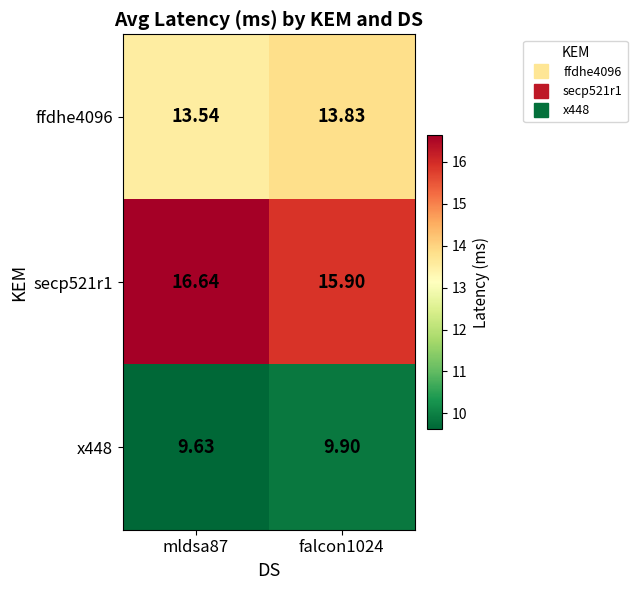

How many series are shown in this chart?

3